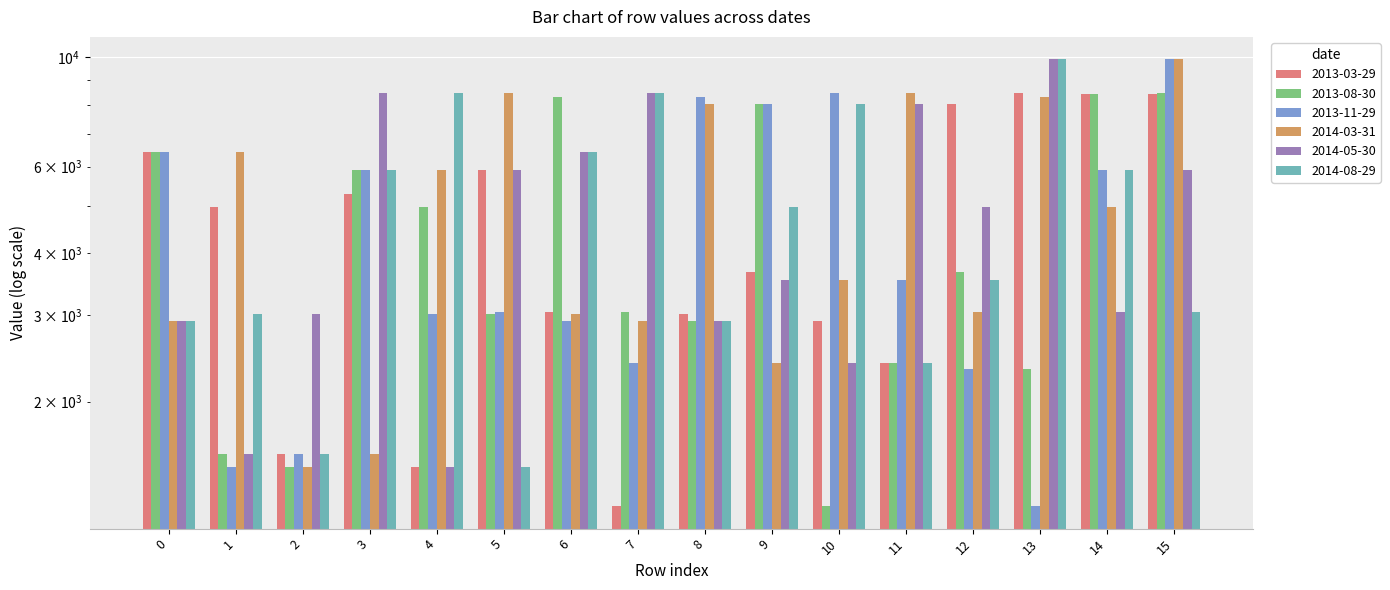

True or false: 2013-11-29 has a value of 1060 at 2.

False